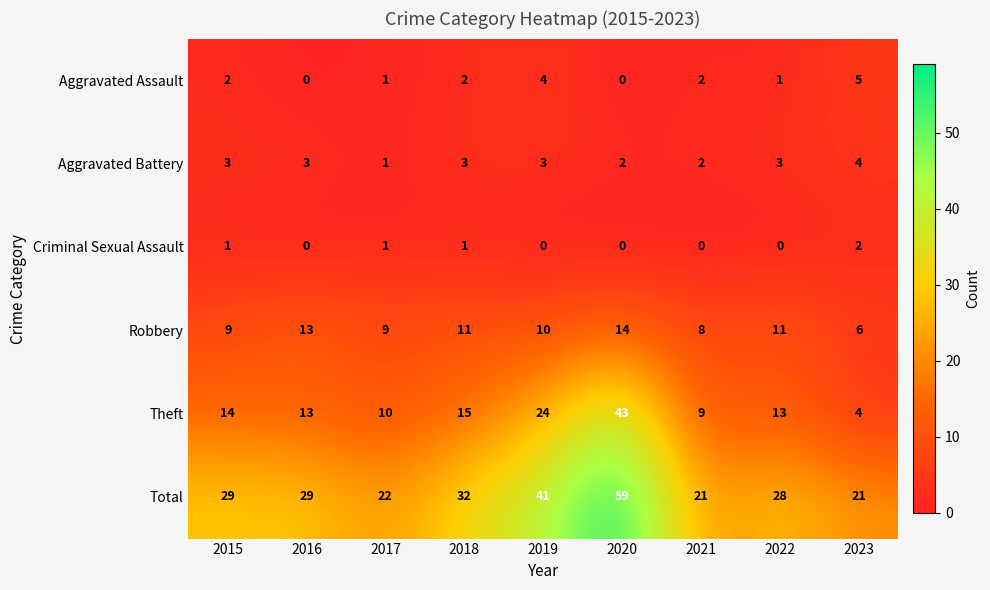

At which category is the sum across all series the highest?

2020